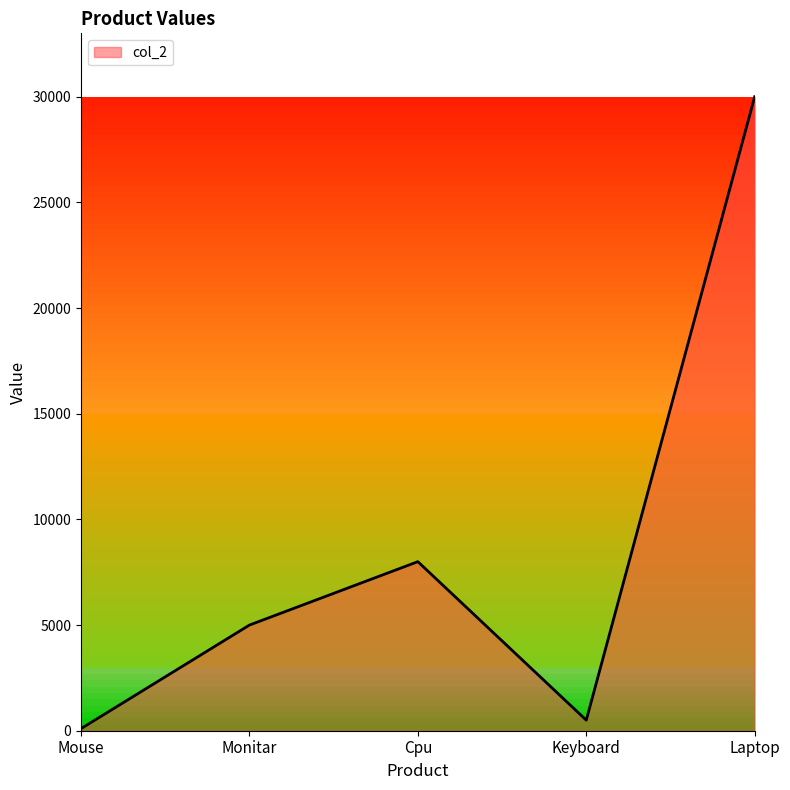

Where is the first local minimum?

Keyboard